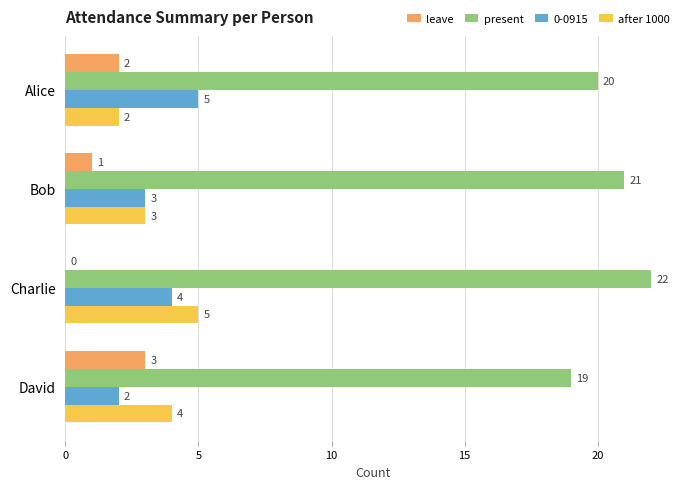

Is the value of 0-0915 at Charlie greater than the value of after 1000 at Charlie?

No